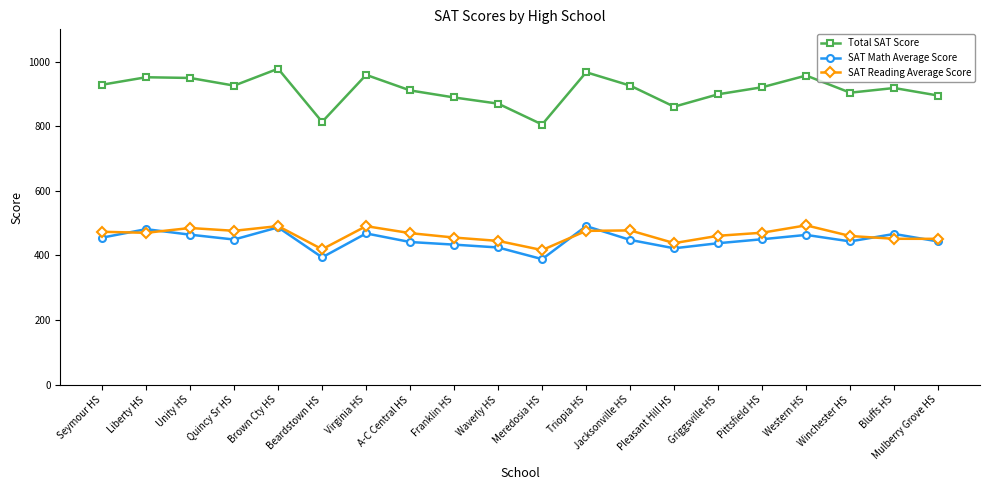

What is the difference between the maximum and second lowest values in the SAT Math Average Score series?

96.8